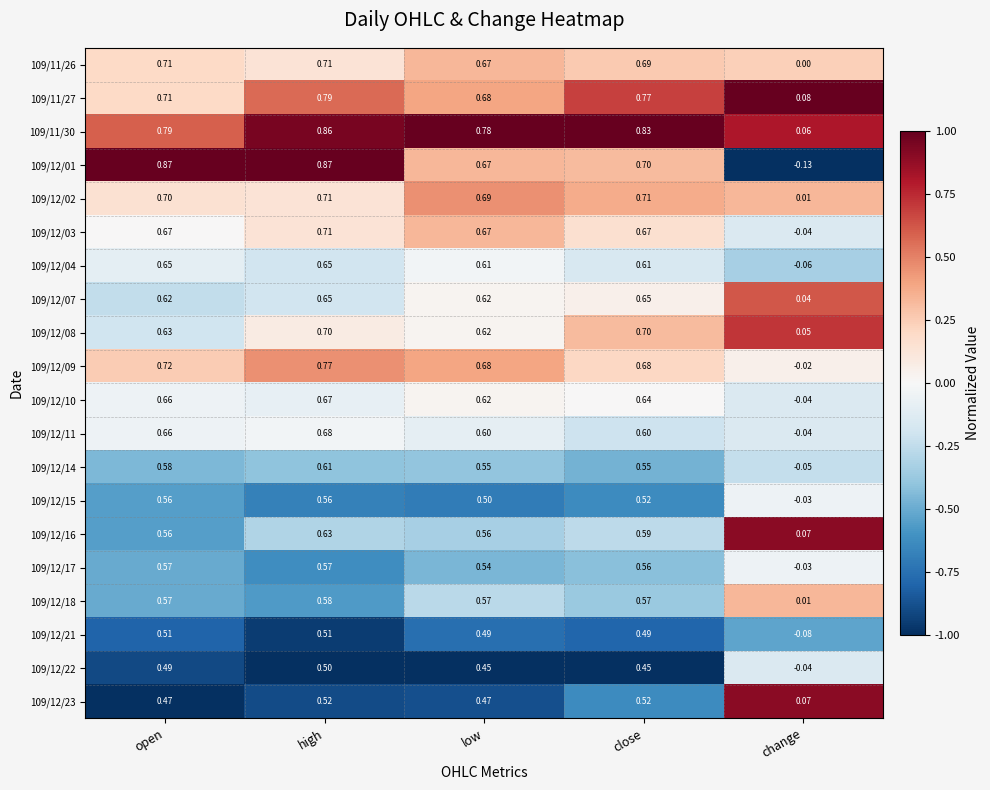

List the labels in order of 109/12/10 value, smallest first.

change, low, close, open, high